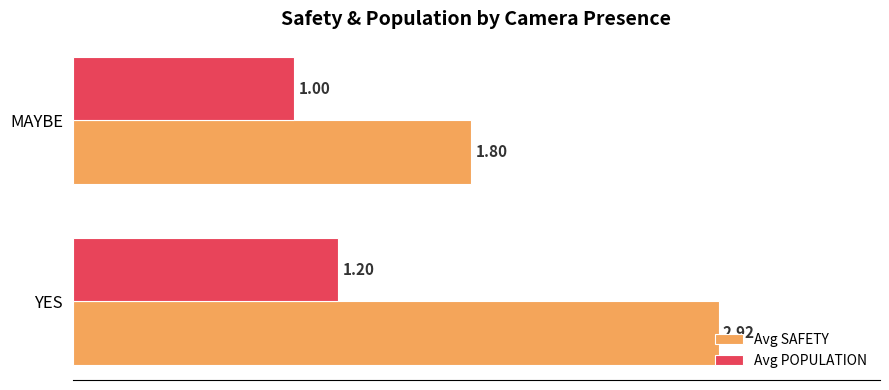

At which category is the sum across all series the highest?

YES